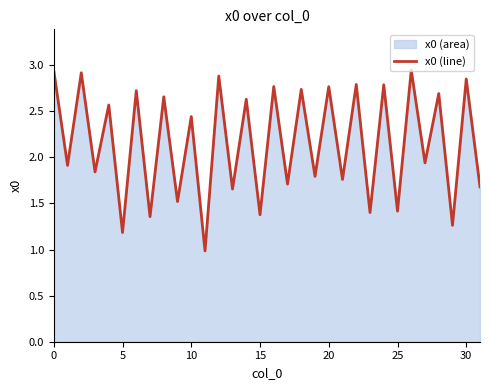

Which label corresponds to the largest value in the chart?

26